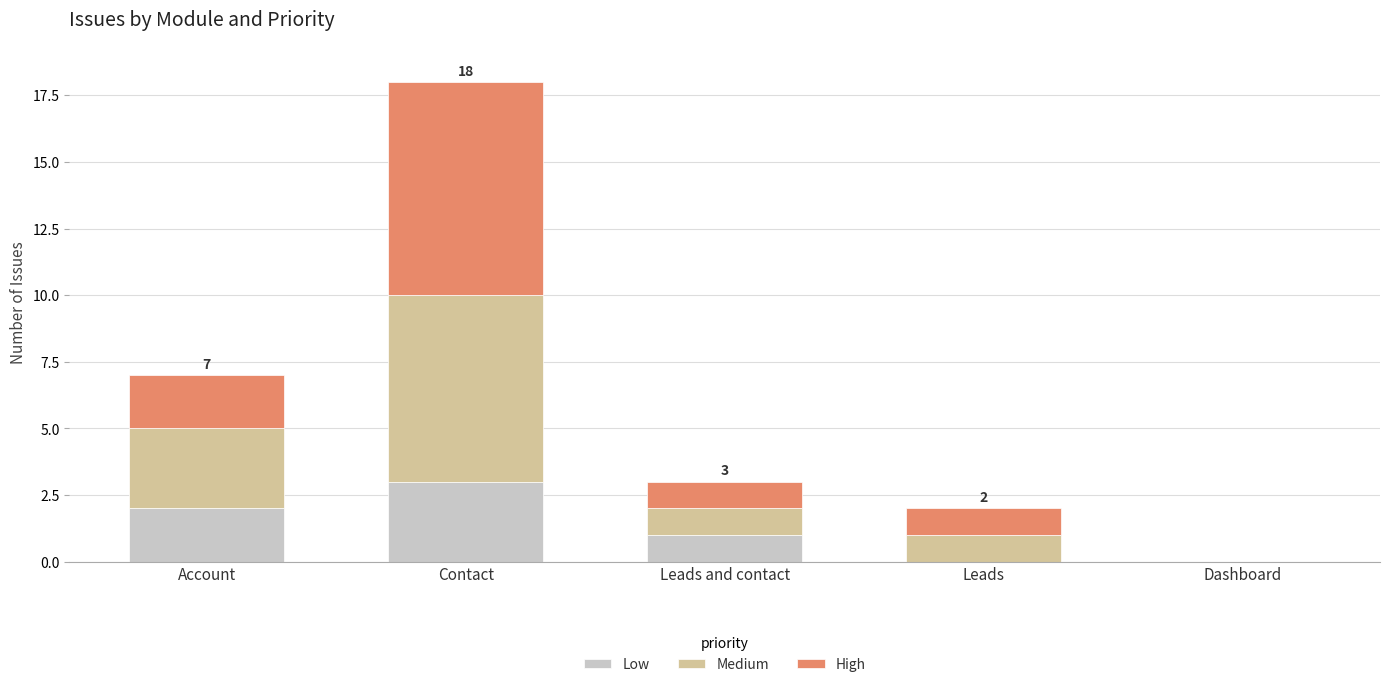

Reading left to right, what are the values for Low?

Account=2	Contact=3	Leads and contact=1	Leads=0	Dashboard=0